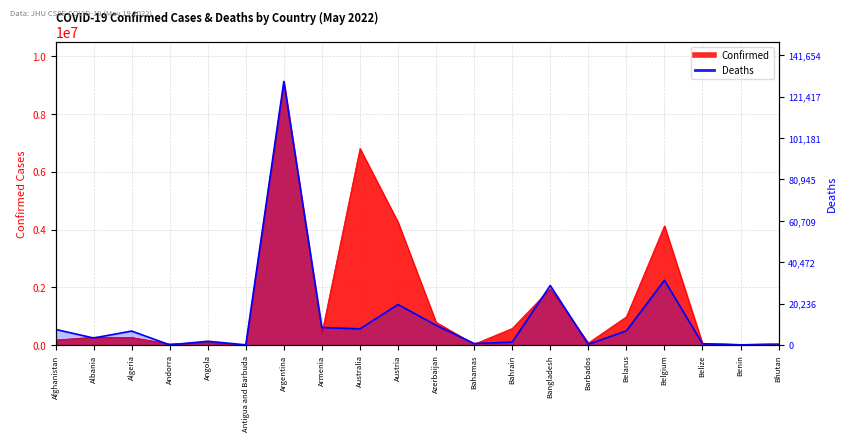

Reading left to right, extract all data points from this chart.

Confirmed: Afghanistan=179597	Albania=275732	Algeria=265834	Andorra=42572	Angola=99287	Antigua and Barbuda=7855	Argentina=9135308	Armenia=422917	Australia=6813906	Austria=4258734	Azerbaijan=792695	Bahamas=34011	Bahrain=579410	Bangladesh=1953138	Barbados=77767	Belarus=982867	Belgium=4134293	Belize=58215	Benin=26952	Bhutan=59574
Deaths: Afghanistan=7695	Albania=3497	Algeria=6875	Andorra=153	Angola=1900	Antigua and Barbuda=138	Argentina=128776	Armenia=8623	Australia=7976	Austria=19840	Azerbaijan=9710	Bahamas=801	Bahrain=1480	Bangladesh=29127	Barbados=435	Belarus=6978	Belgium=31675	Belize=677	Benin=163	Bhutan=21